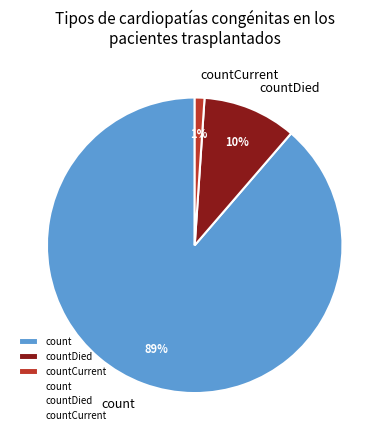

Is it true that countCurrent is 1% of the pie?

True